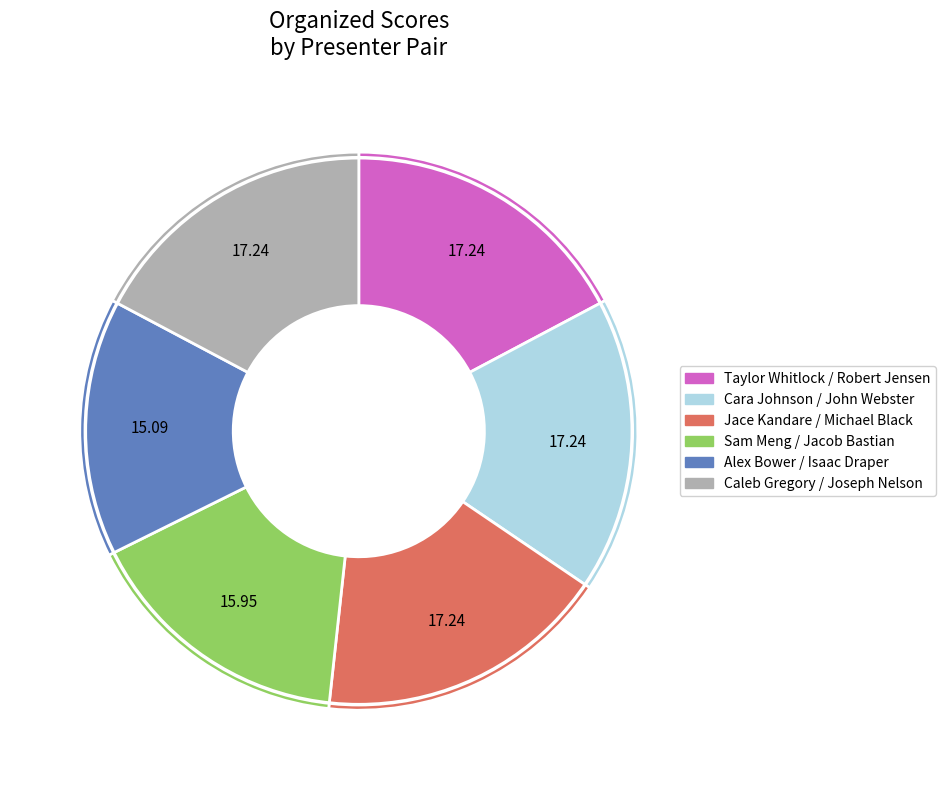

What is the ratio of the value at Jace Kandare / Michael Black to the value at Taylor Whitlock / Robert Jensen?

1.0